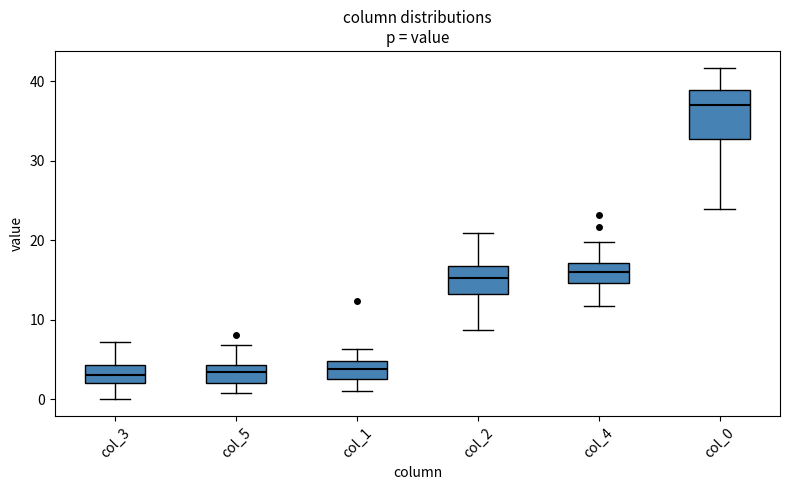

Reading left to right, transcribe this box plot: for each box, give where its median line is, the range the box spans, and where its two whiskers end, as read against the y-axis. The values are not printed on the chart, so give them approximately, as read against the axis.

col_3: median 3, box 2 to 4, whiskers 0 to 7
col_5: median 3, box 2 to 4, whiskers 1 to 7
col_1: median 4, box 3 to 5, whiskers 1 to 6
col_2: median 15, box 13 to 17, whiskers 9 to 21
col_4: median 16, box 15 to 17, whiskers 12 to 20
col_0: median 37, box 33 to 39, whiskers 24 to 42